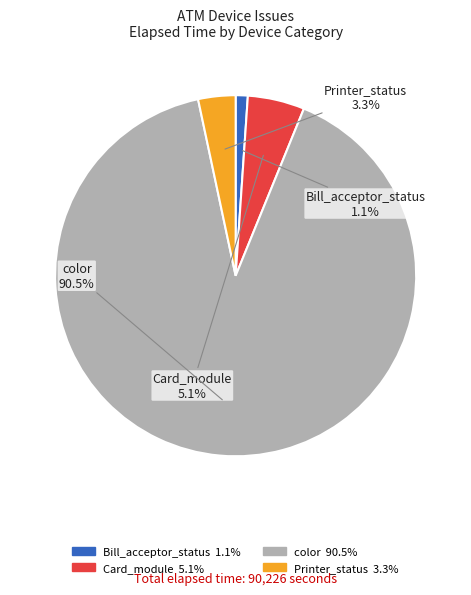

How many segments does this pie chart have?

4